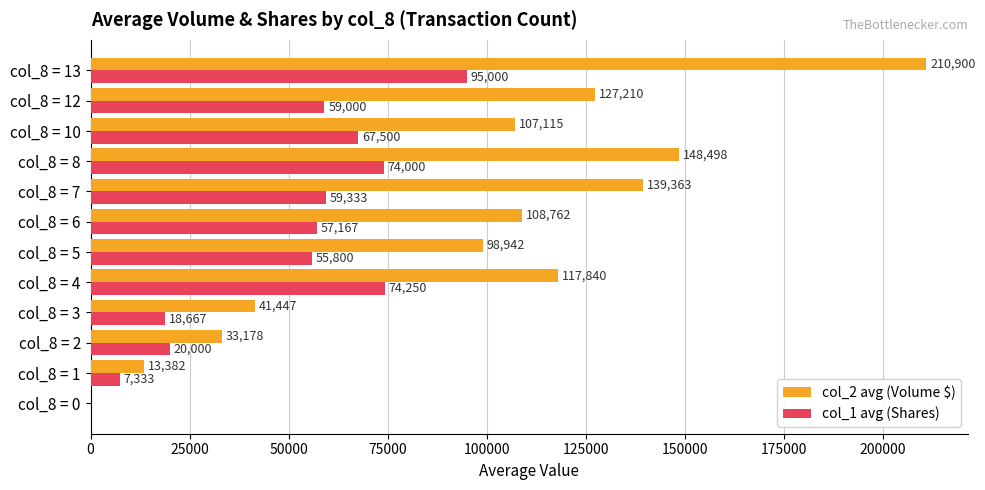

How many distinct data groups are displayed?

2